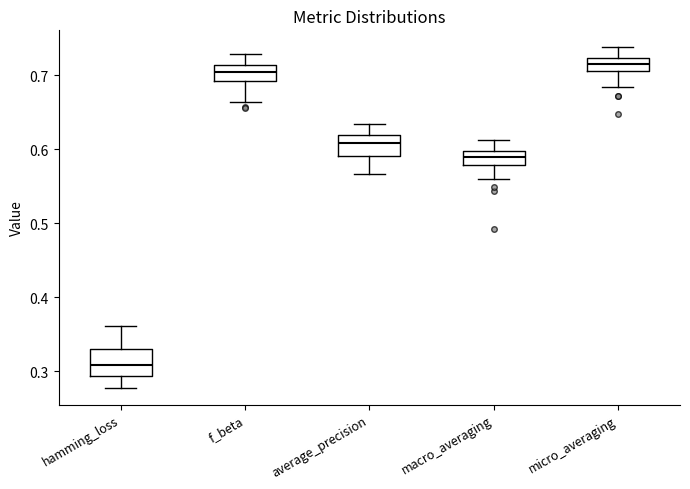

Where does the upper whisker of the box for average_precision end on the y-axis? The values are not printed on the chart, so give them approximately, as read against the axis.

0.63